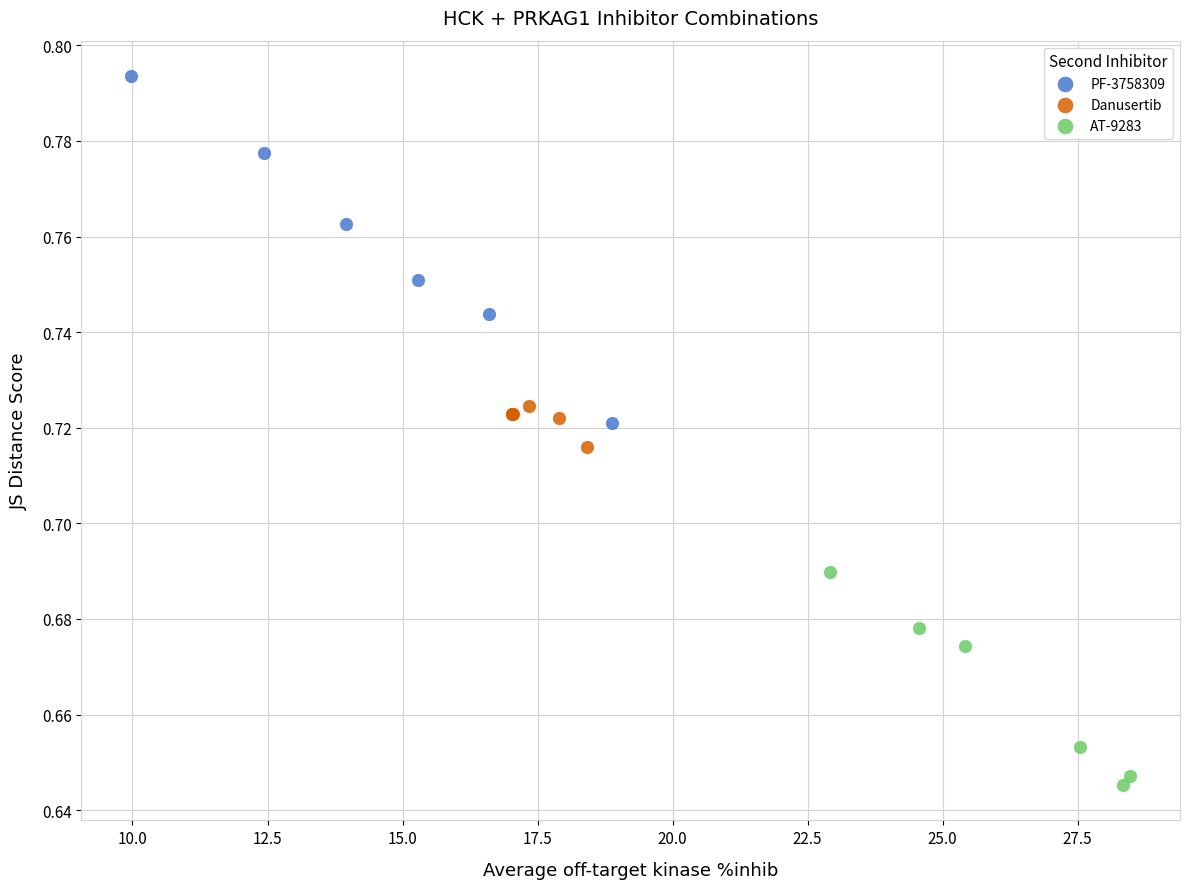

Which series has the largest Y range (max minus min)?

PF-3758309